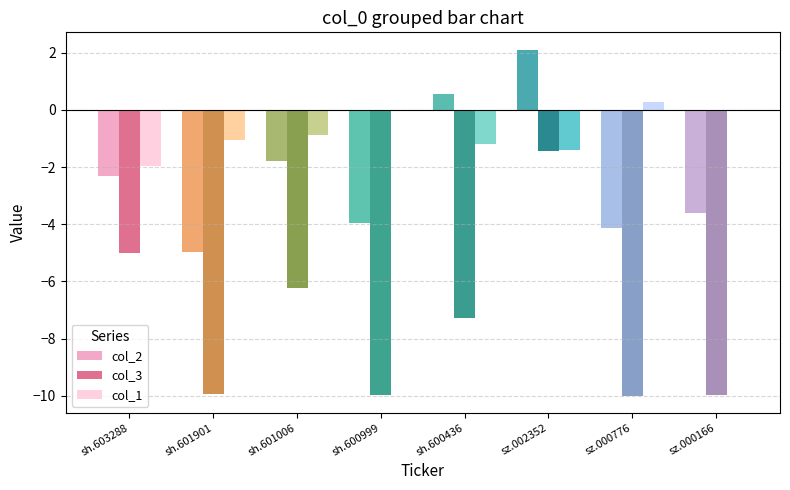

Which series changed the most between sh.603288 and sz.002352?

col_2